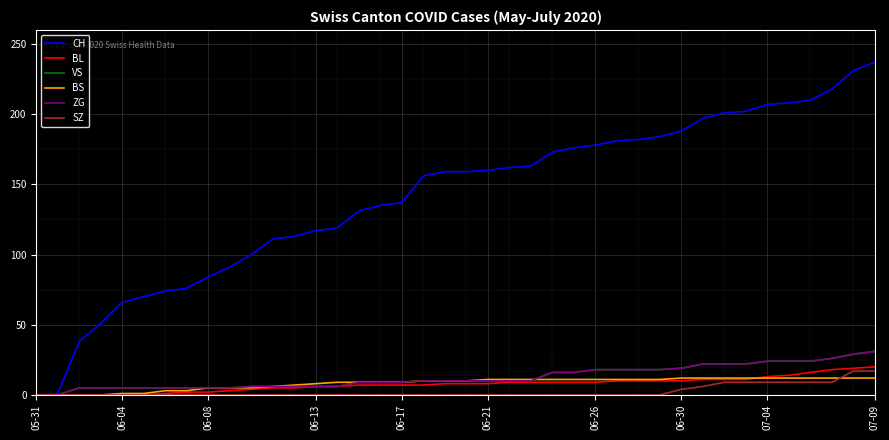

Is this an area chart (filled region under the line)?

No